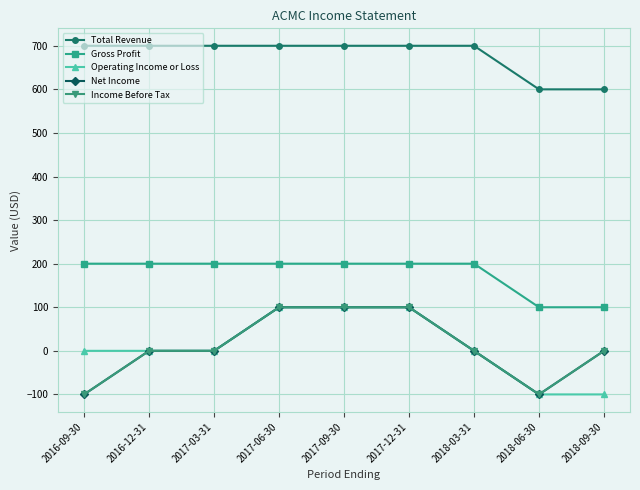

Is the value of Operating Income or Loss at 2016-09-30 greater than the value of Net Income at 2017-12-31?

No